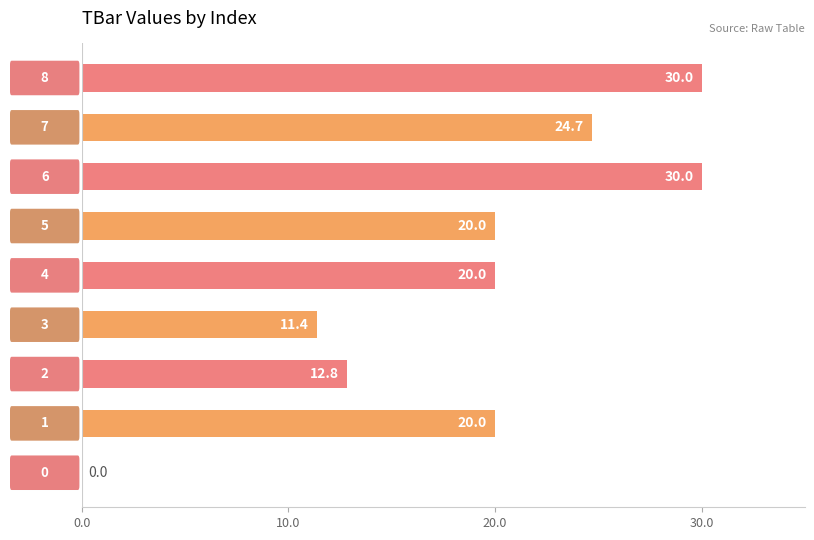

Are the bars horizontal?

Yes